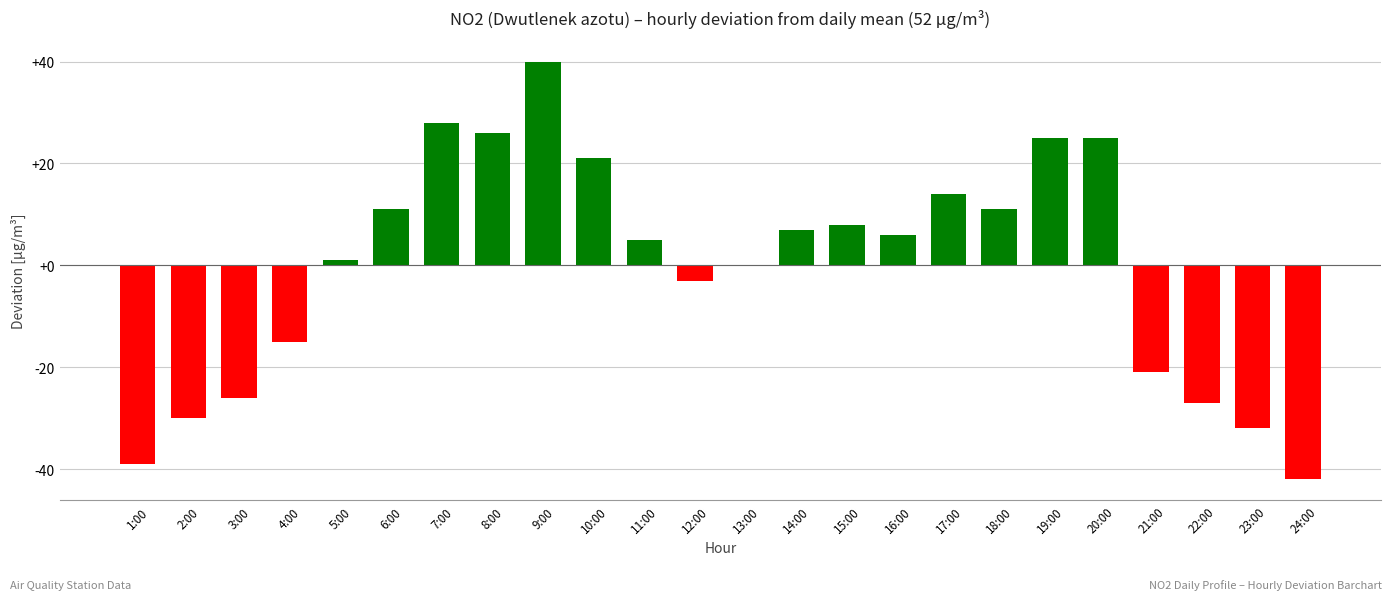

What is the sum of all values?

-7